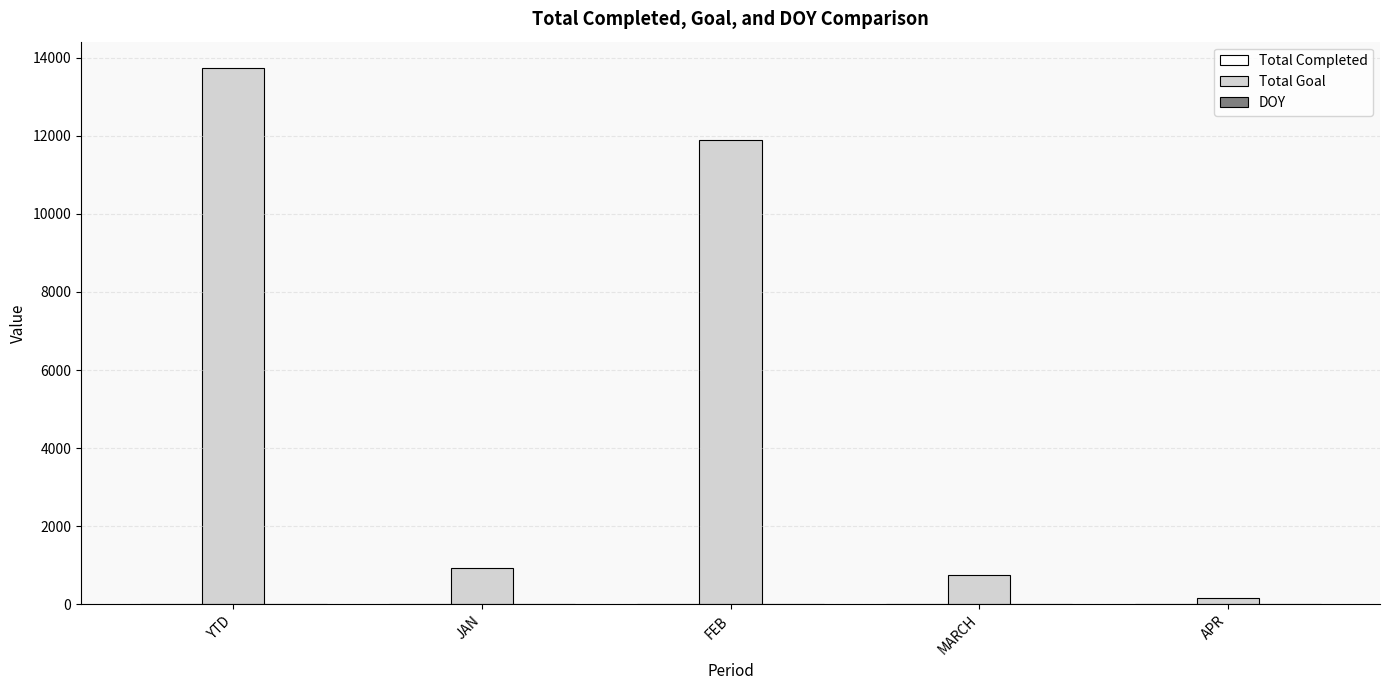

At which category is the sum across all series the highest?

YTD